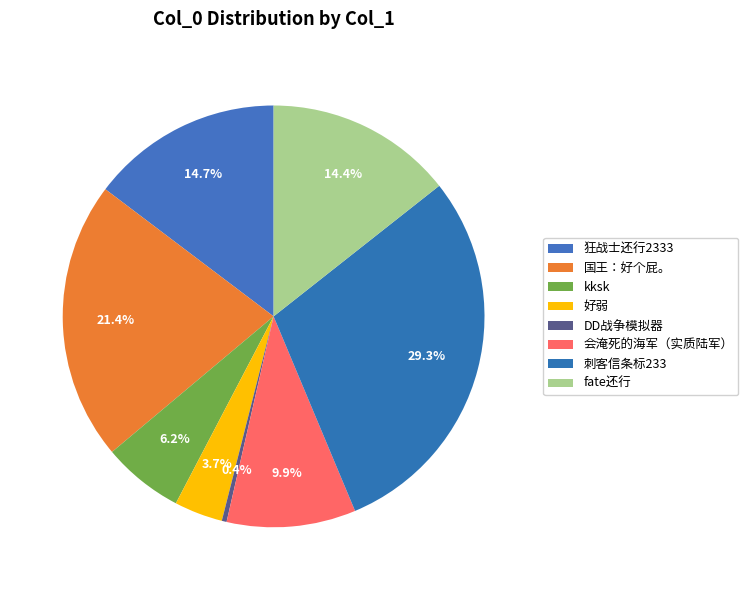

To the nearest percent, what portion does 会淹死的海军（实质陆军） represent?

10%